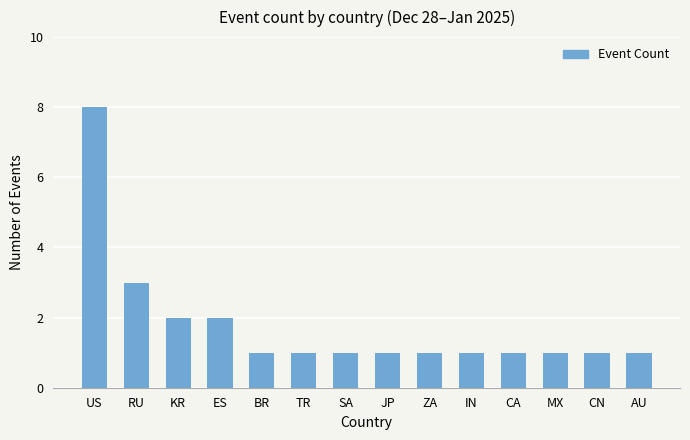

The chart shows a value of 0 at BR. True or false?

False